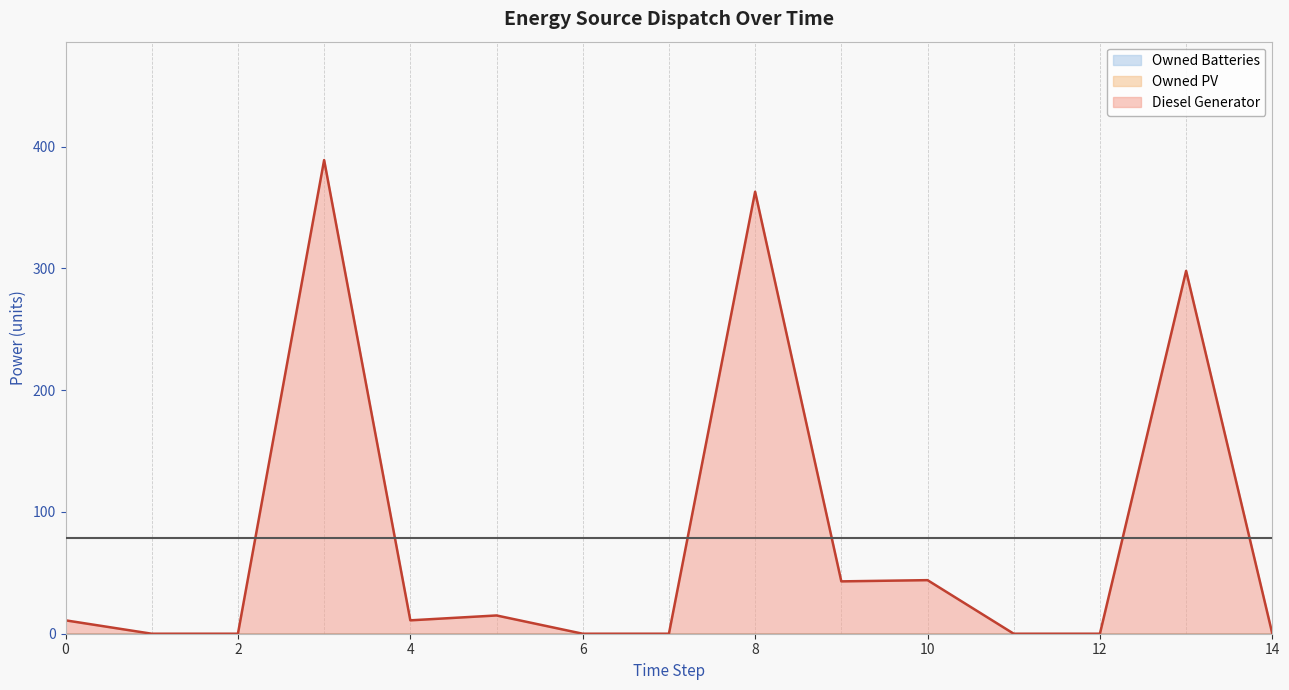

At which label does Diesel Generator reach its minimum?

1